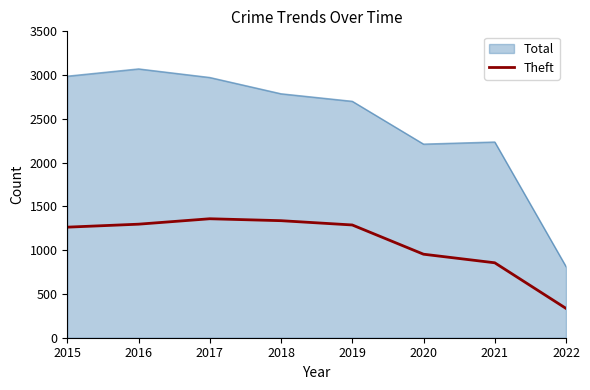

Does the chart display data point markers on the line(s)?

No